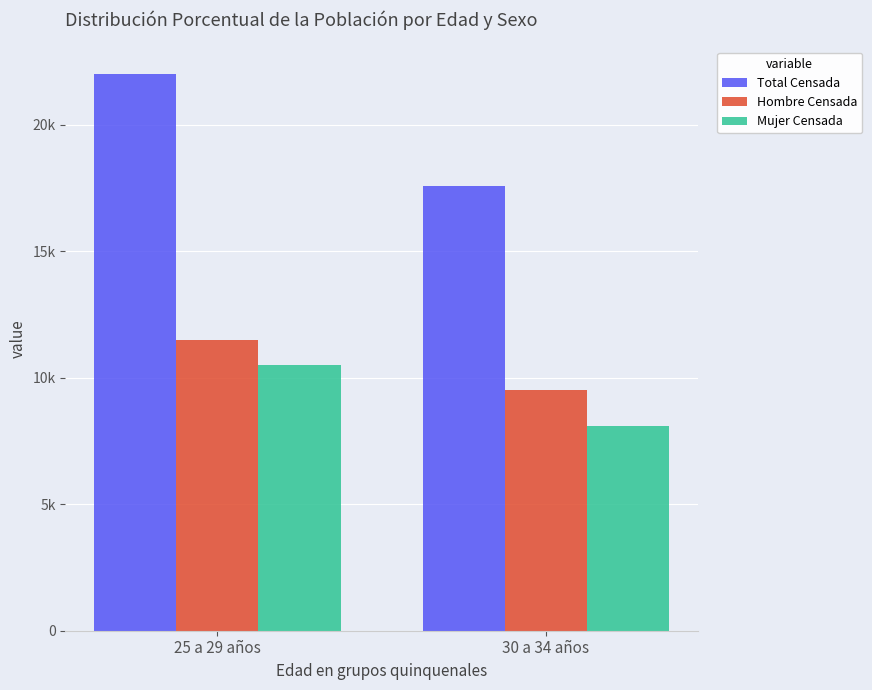

Which series has the largest total across all categories?

Total Censada